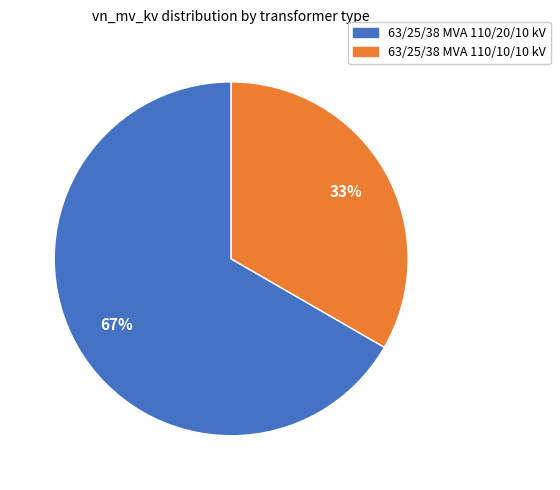

Count the number of slices in the pie.

2